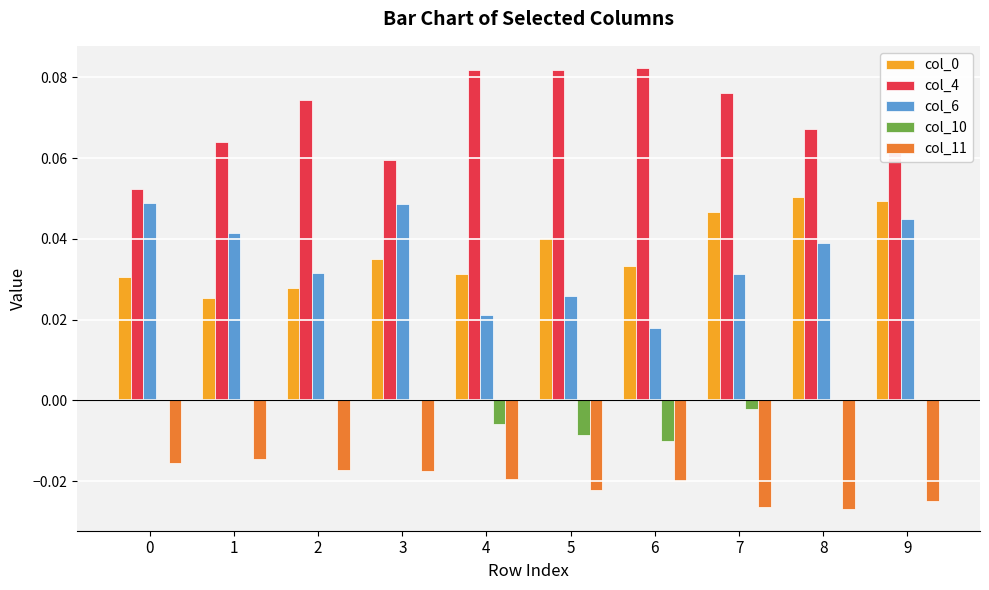

What is the sum of all col_6 values?

0.4